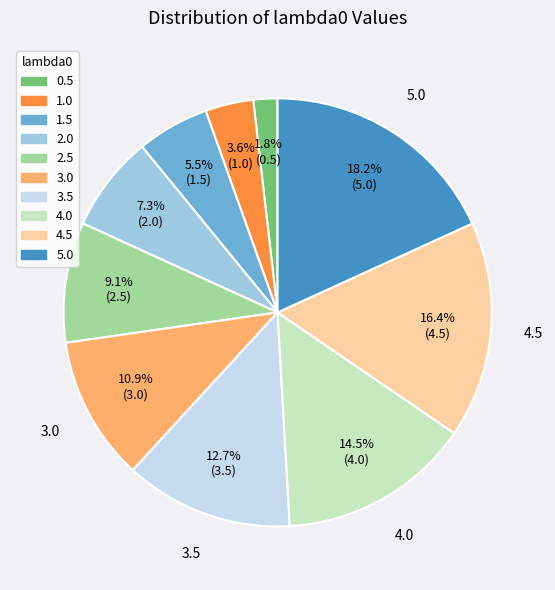

What percentage is the 2.0 slice, to the nearest percent?

7%